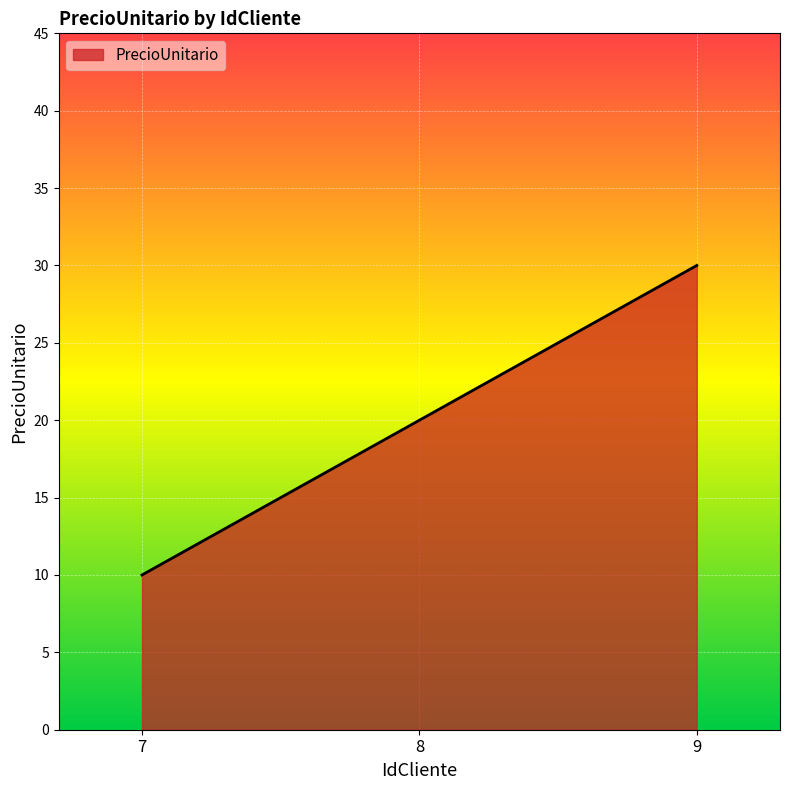

Reading right to left, list all the values displayed in this chart.

9=30	8=20	7=10